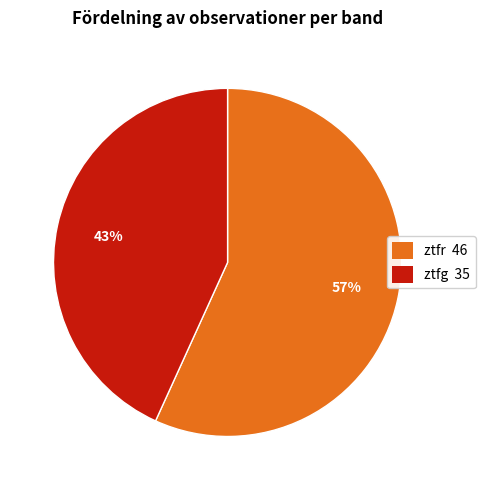

Is the sum of ztfg 35 and ztfr 46 greater than half?

Yes